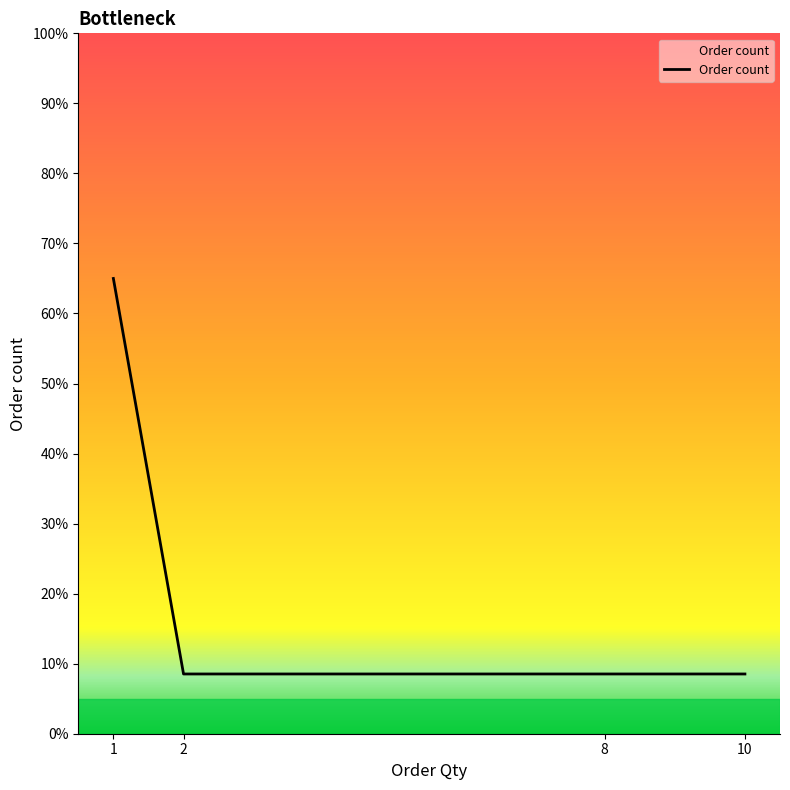

Reading left to right, list all the values displayed in this chart.

65.0	8.5	8.5	8.5